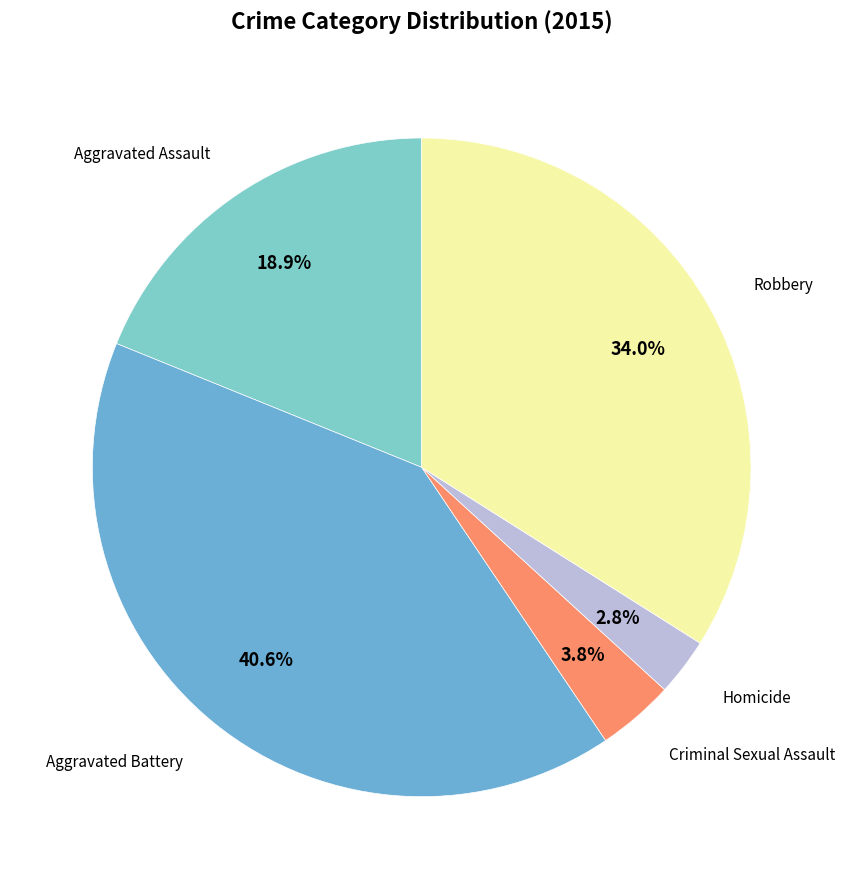

Does any single category account for the majority?

No